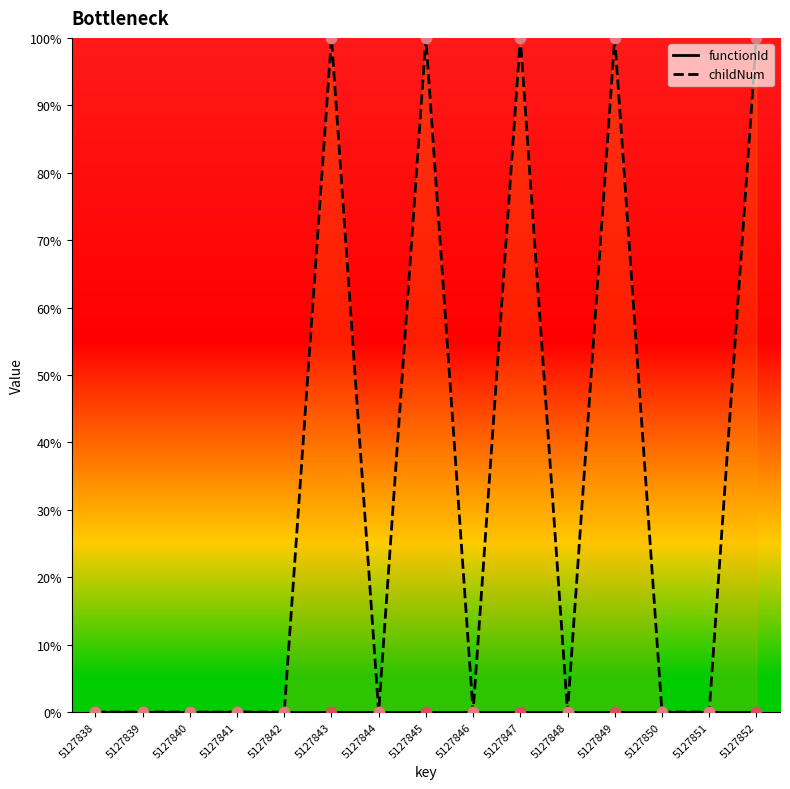

What are all the series names shown in the legend?

functionId, childNum